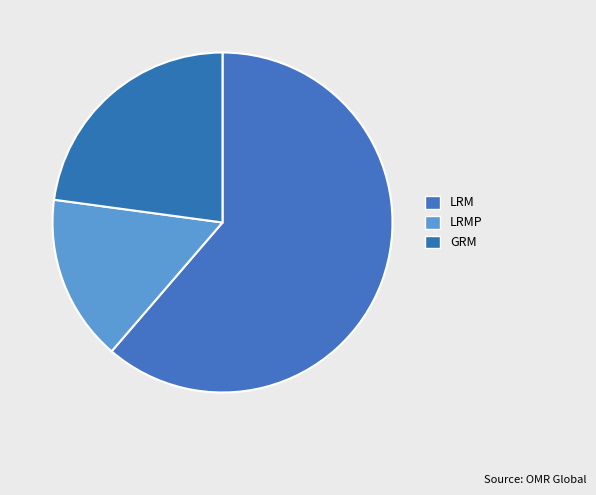

What is the change in value from LRM to GRM?

-5.9